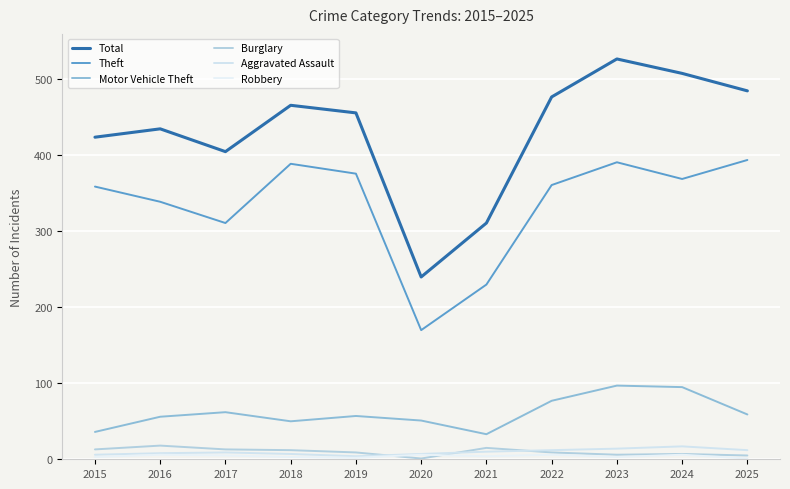

Reading left to right, transcribe all the data shown in this chart.

Total: 424	435	405	466	456	240	311	477	527	508	485
Theft: 359	339	311	389	376	170	230	361	391	369	394
Motor Vehicle Theft: 36	56	62	50	57	51	33	77	97	95	59
Burglary: 13	18	13	12	9	1	15	9	6	7	5
Aggravated Assault: 6	8	9	7	4	7	10	12	14	17	12
Robbery: 3	6	5	3	2	6	4	6	3	6	1